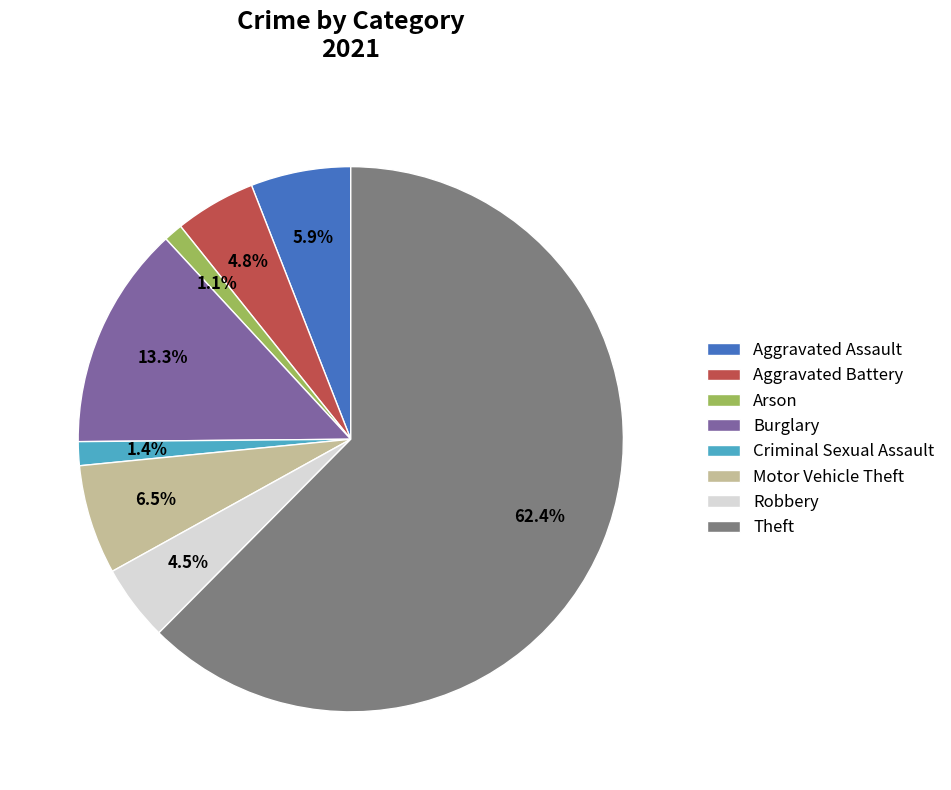

Which slice is the largest?

Theft